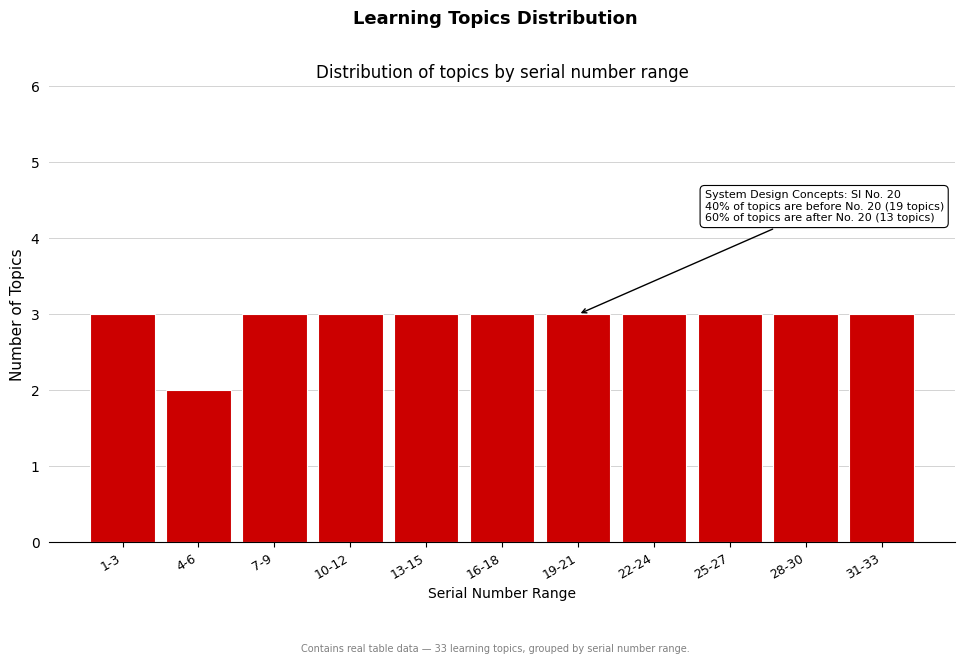

Reading left to right, list all the values displayed in this chart.

3	2	3	3	3	3	3	3	3	3	3